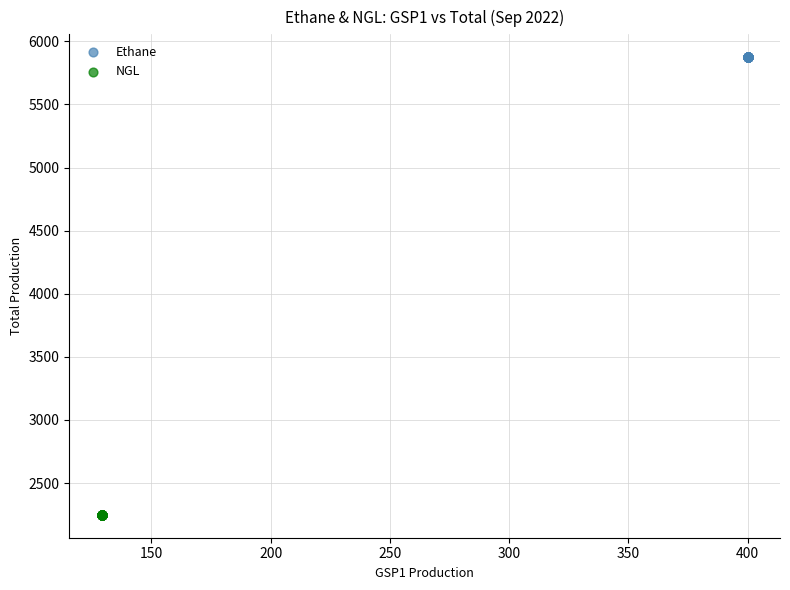

Which series reaches the maximum Y coordinate?

Ethane